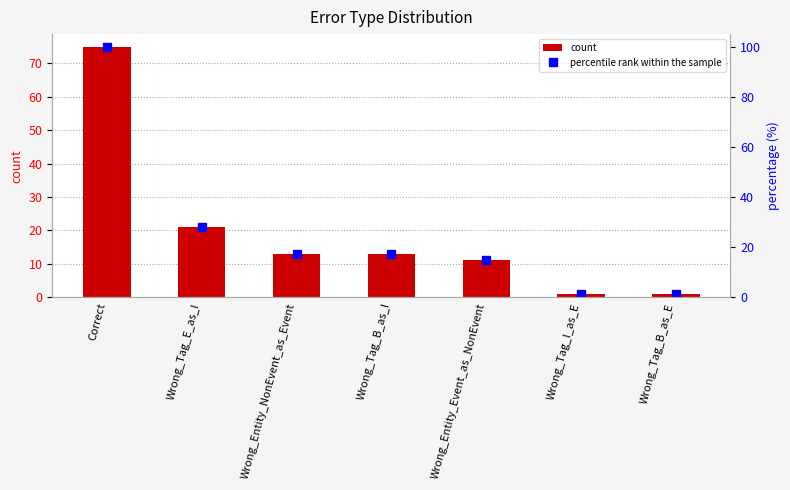

Reading left to right, what are all the values shown in this chart?

count: 75.0	21.0	13.0	13.0	11.0	1.0	1.0
percentile rank within the sample: 100.0	28.0	17.3	17.3	14.7	1.3	1.3